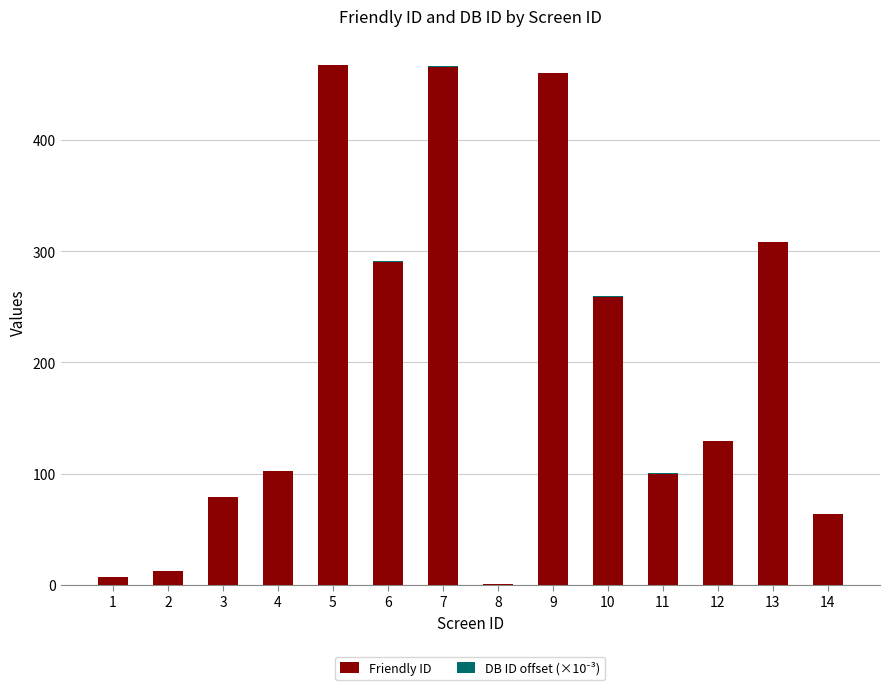

Are the bars horizontal?

No